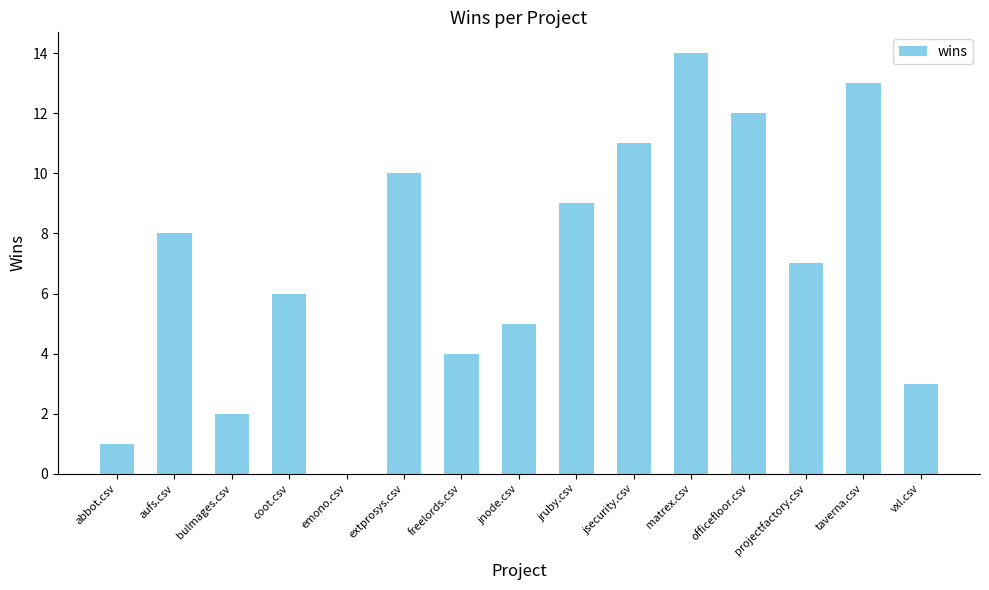

The value at jsecurity.csv is 4. True or false?

False